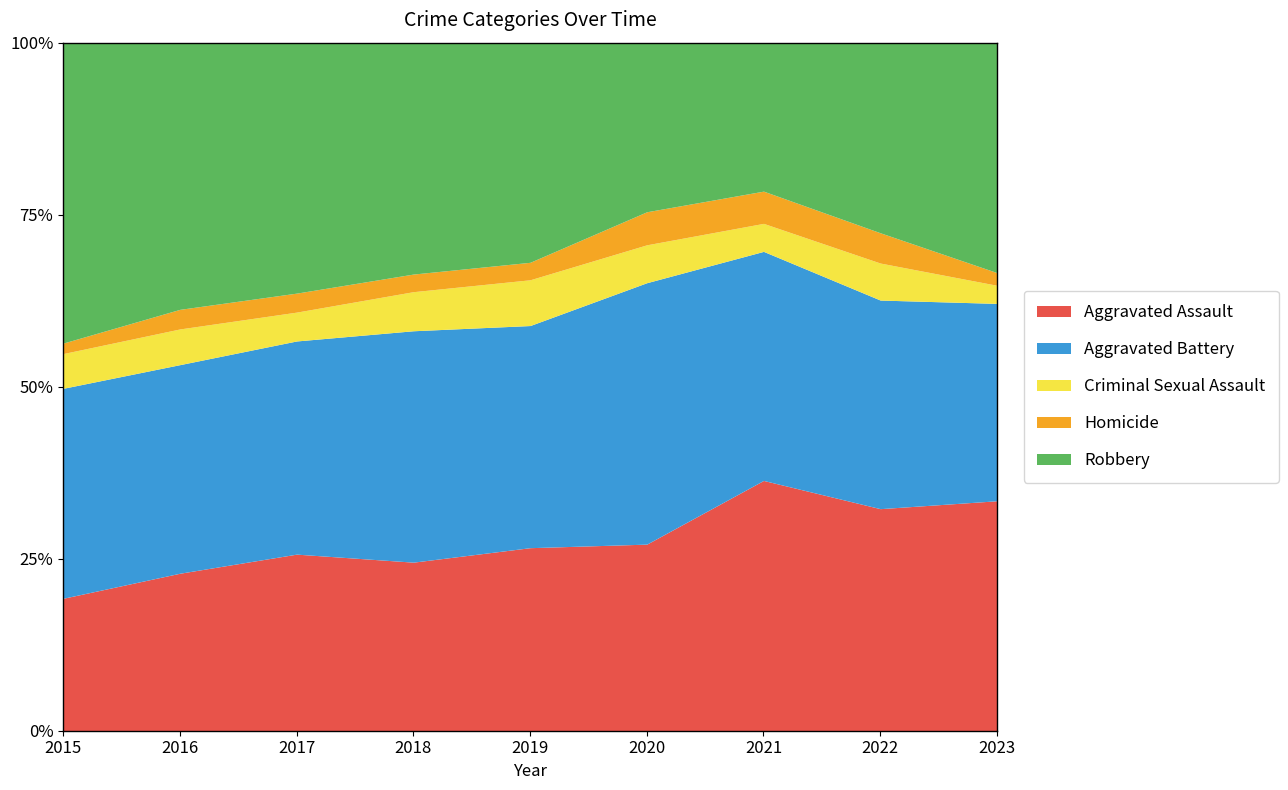

The value of Aggravated Assault at 2020 is 192. True or false?

True